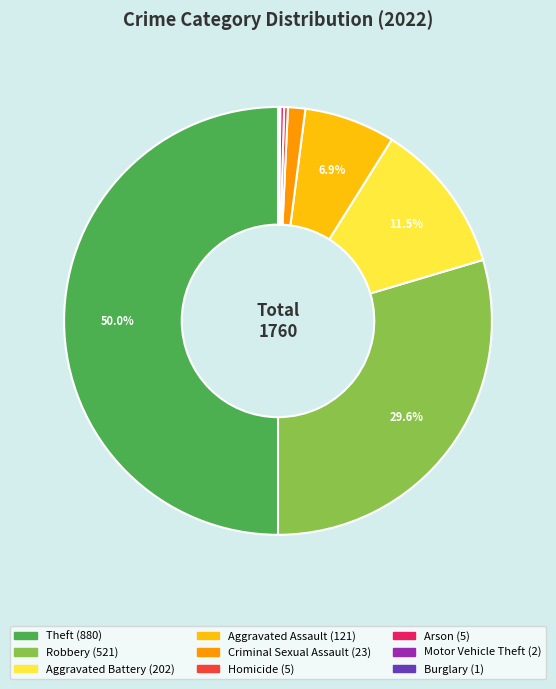

Approximately how many times larger is the value at Aggravated Battery compared to Arson?

40.4